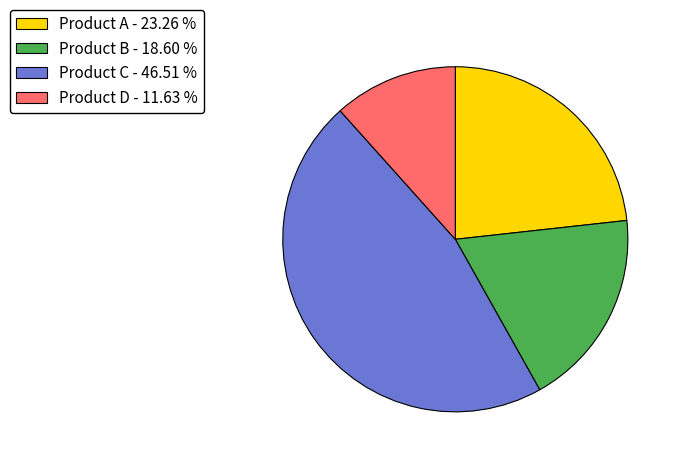

Combined, do Product A and Product B account for over 50%?

No